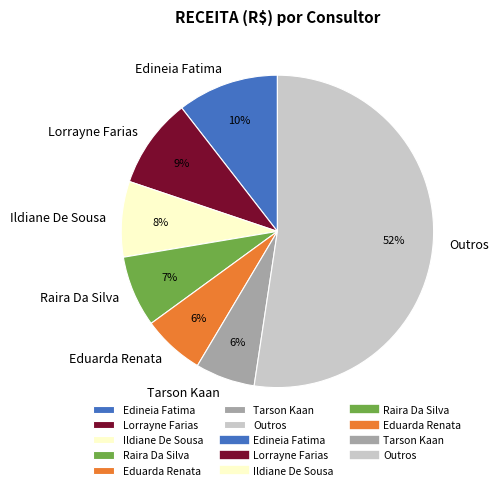

Does any single category account for the majority?

Yes